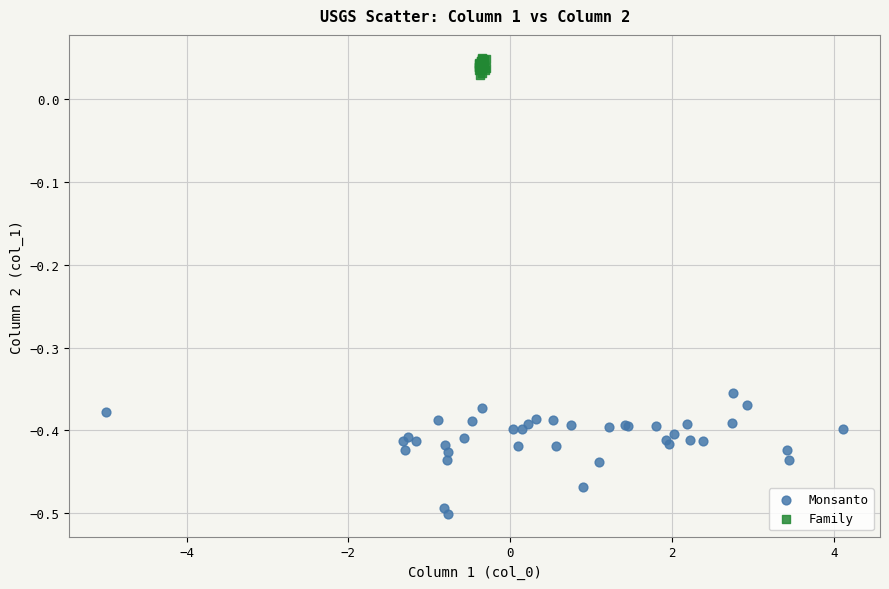

Which series reaches the minimum Y coordinate?

Monsanto